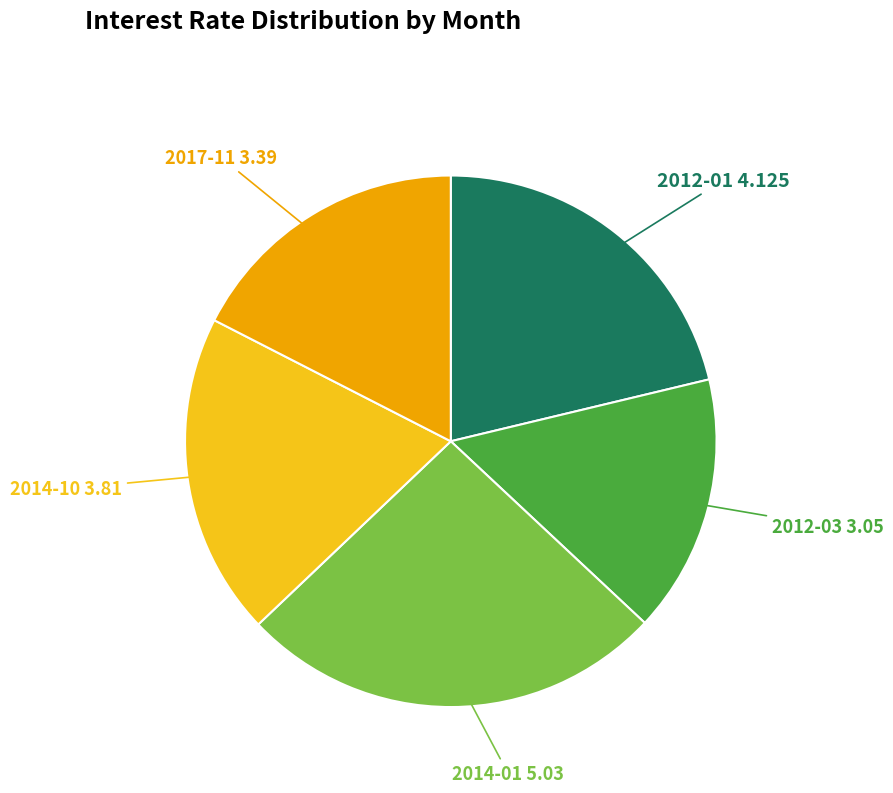

True or false: 2014-10 accounts for 5% of the total.

False